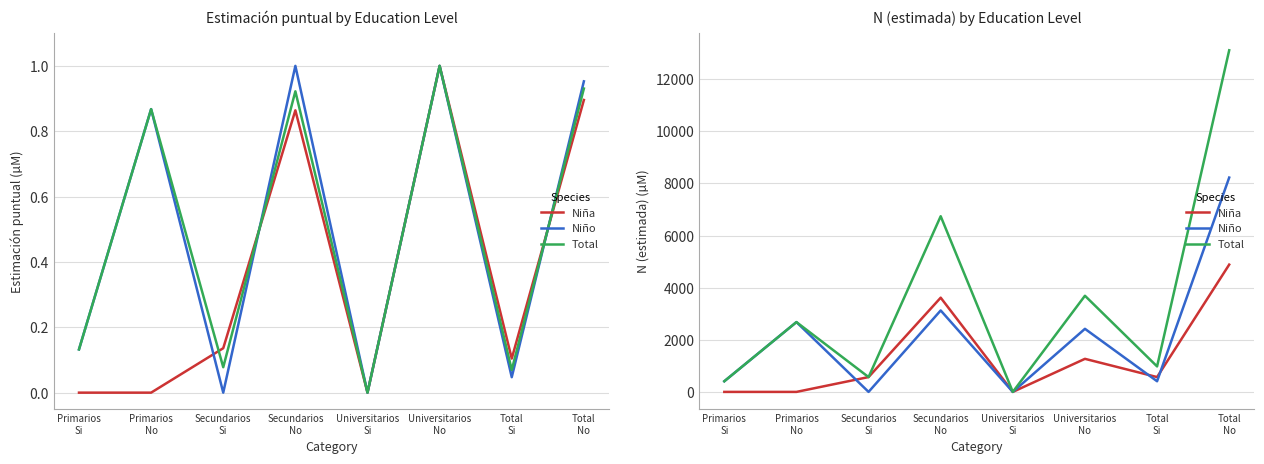

What are all the series names shown in the legend?

Niña, Niño, Total